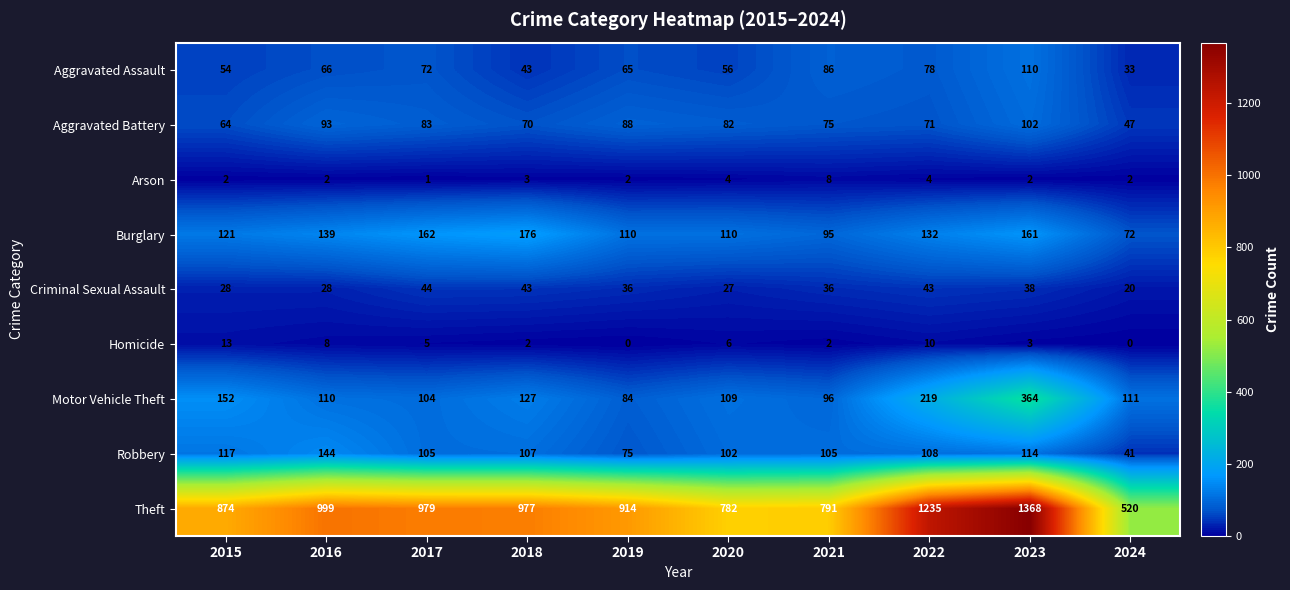

Which series changed the most between 2015 and 2020?

Theft